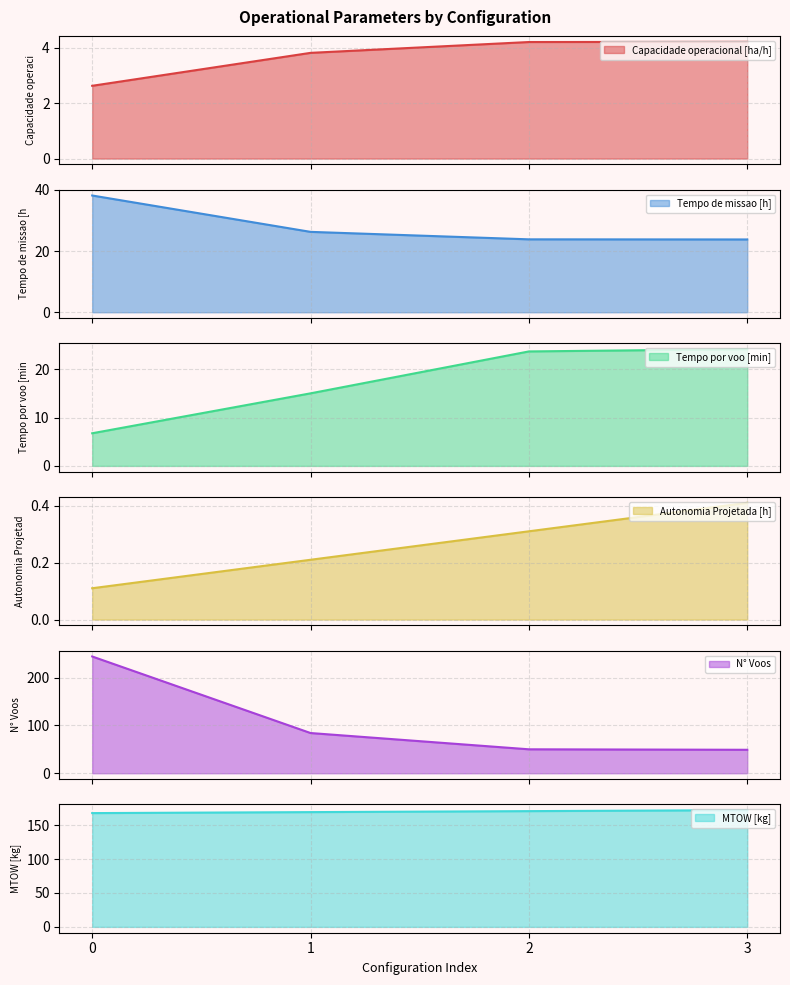

True or false: Tempo de missao [h] and MTOW [kg] intersect in this chart.

False